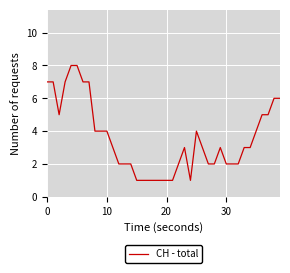

What is the difference between the maximum and minimum values?

7